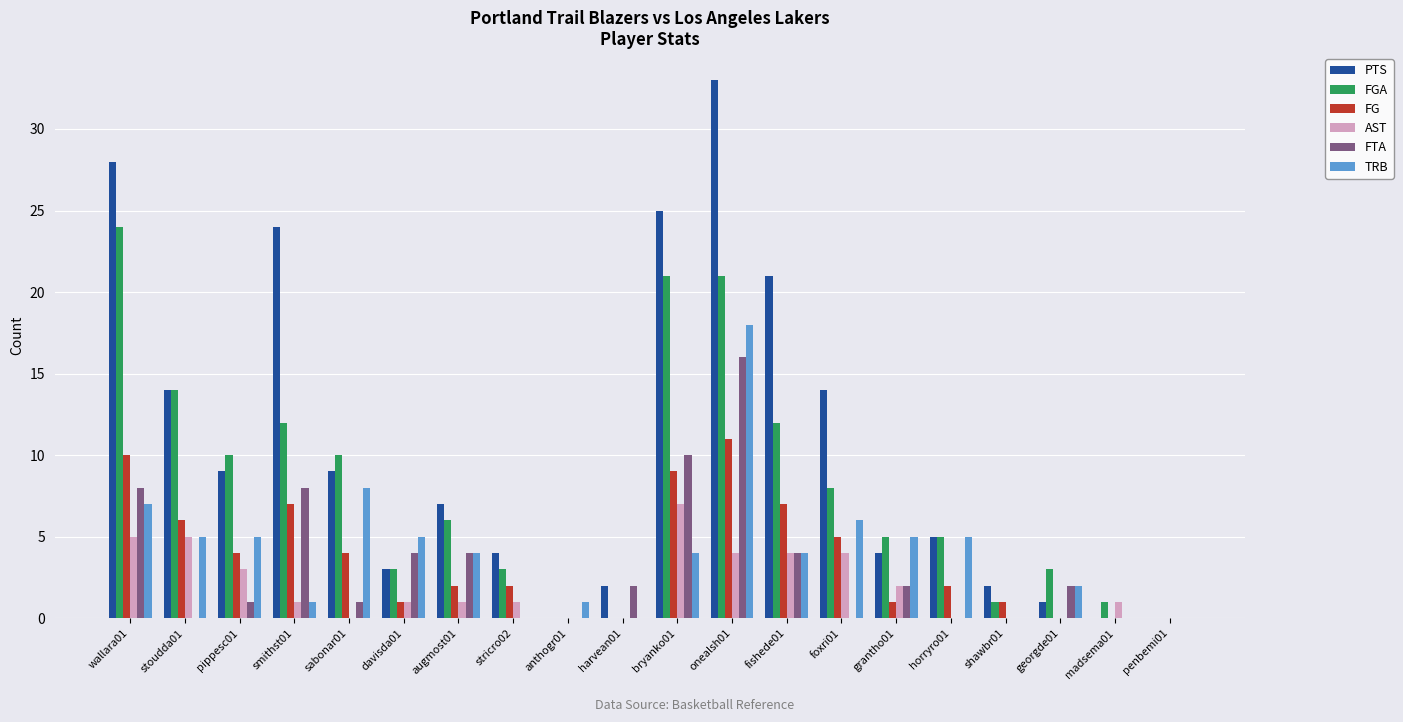

At which category is the sum across all series the highest?

onealsh01